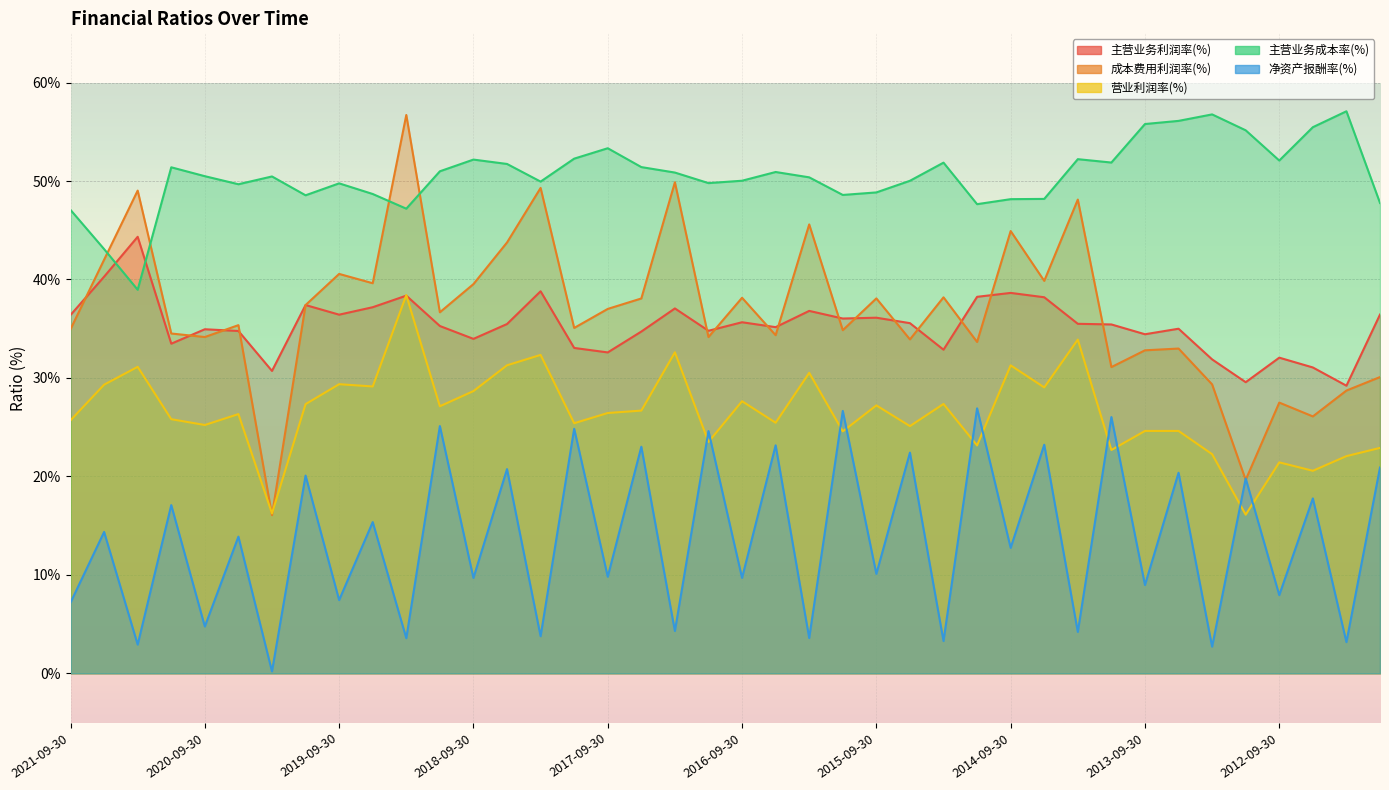

What is the sum of the 营业利润率(%) values at 2018-09-30 and 2015-03-31?

56.0